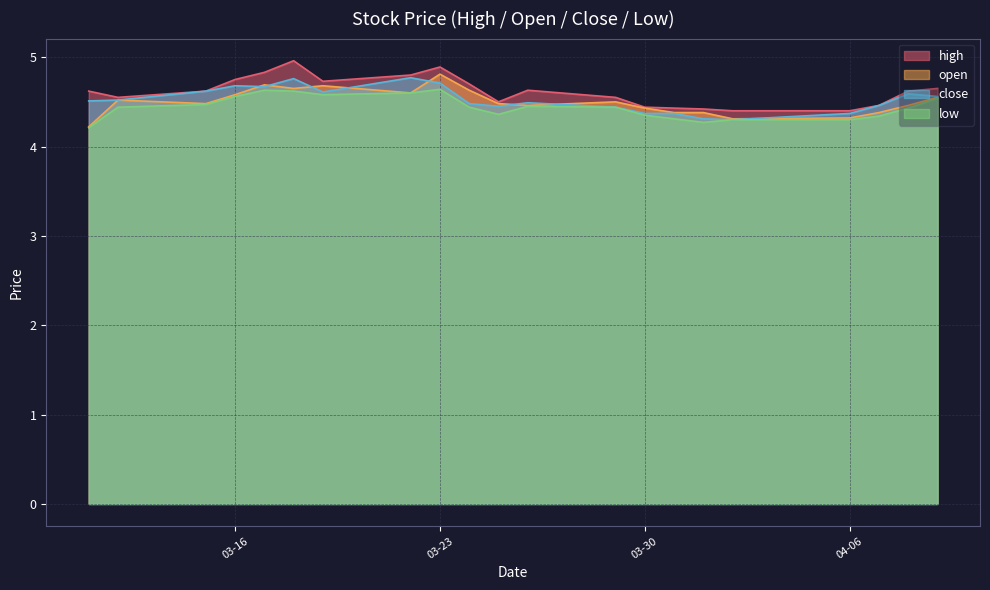

At how many categories does at least one series exceed 4?

21